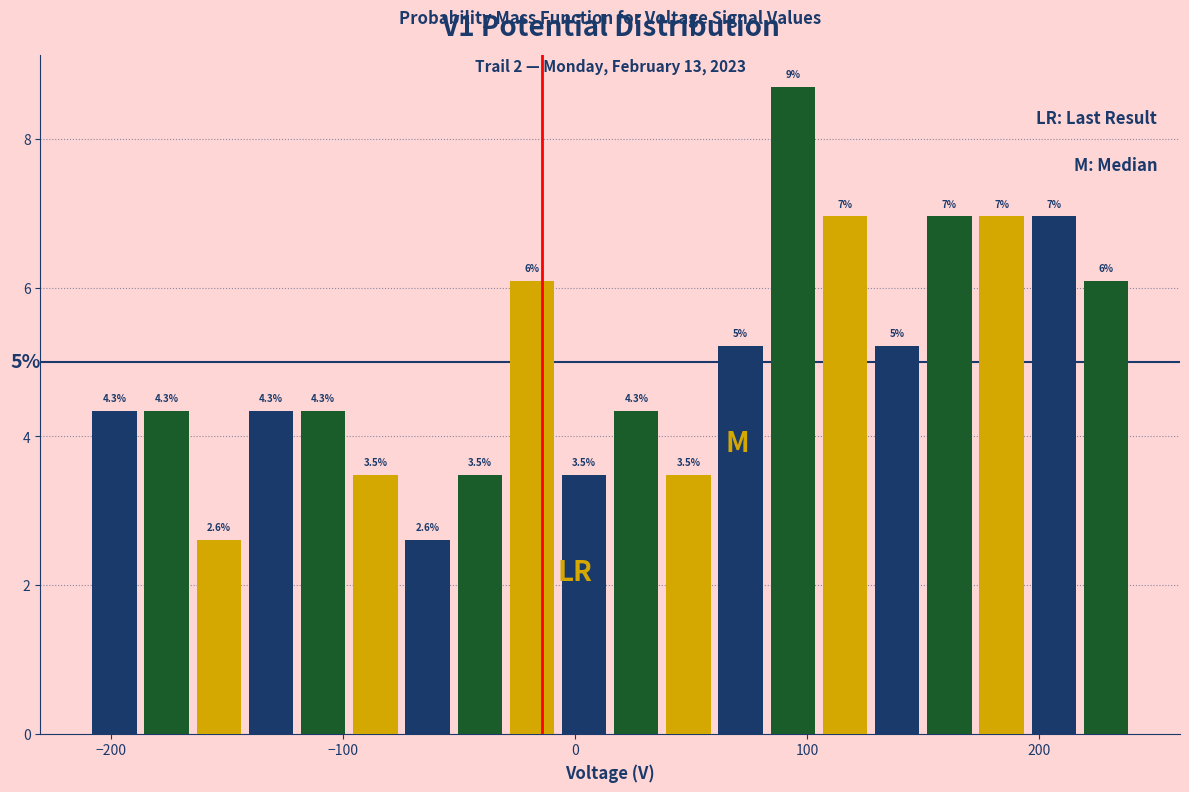

Around what value on the x-axis is the tallest bar? Give the approximate position of its centre, as read against the axis.

90